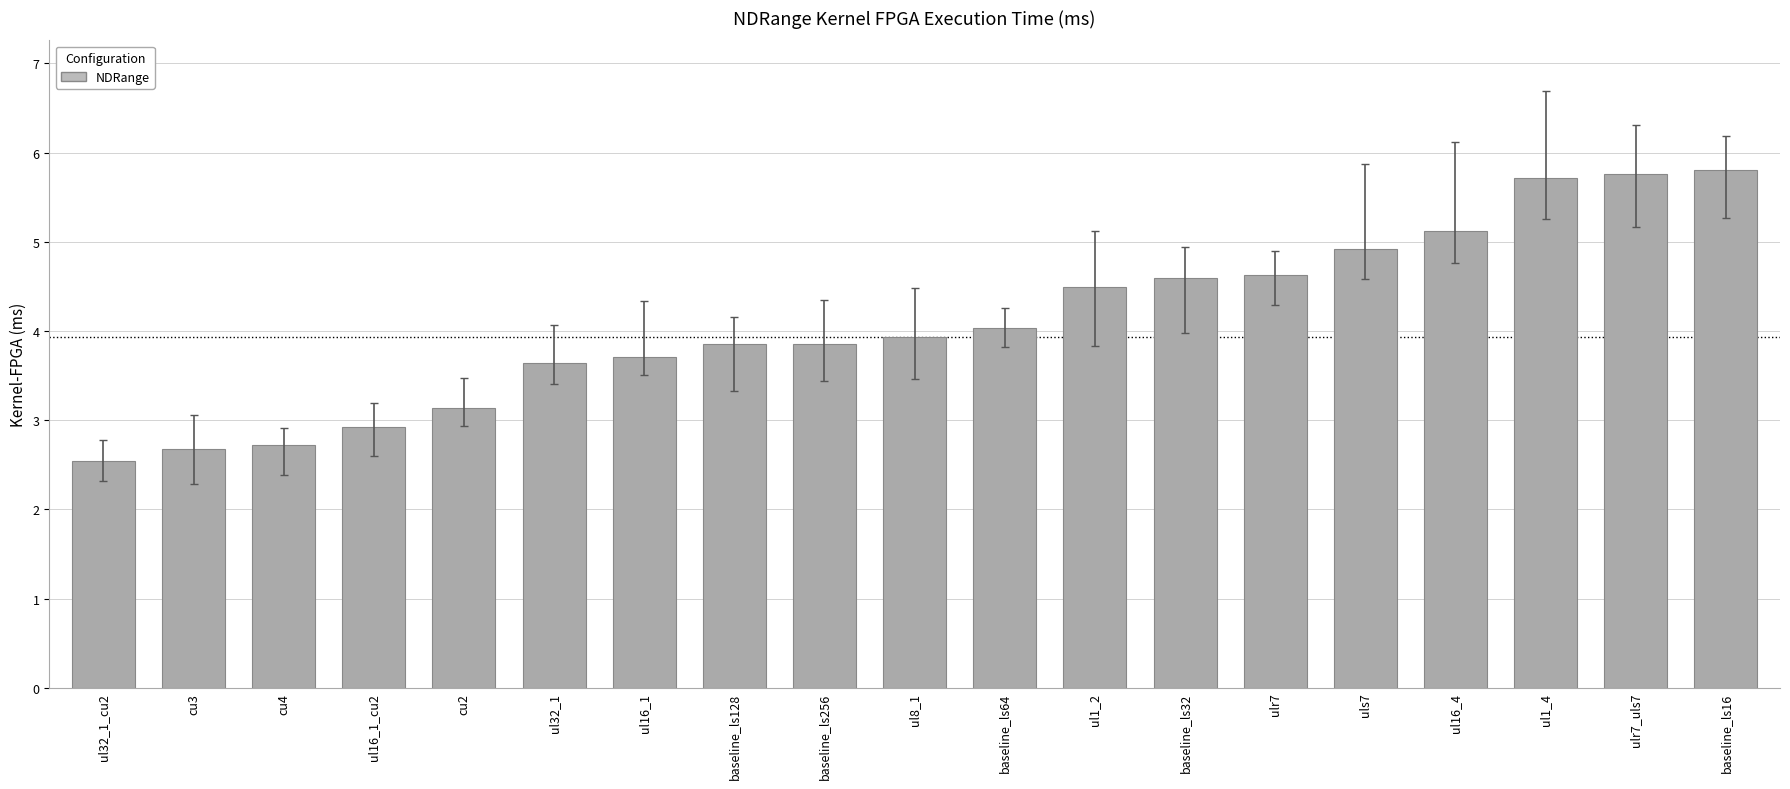

What is the sum of the values at cu4 and uls7?

7.6